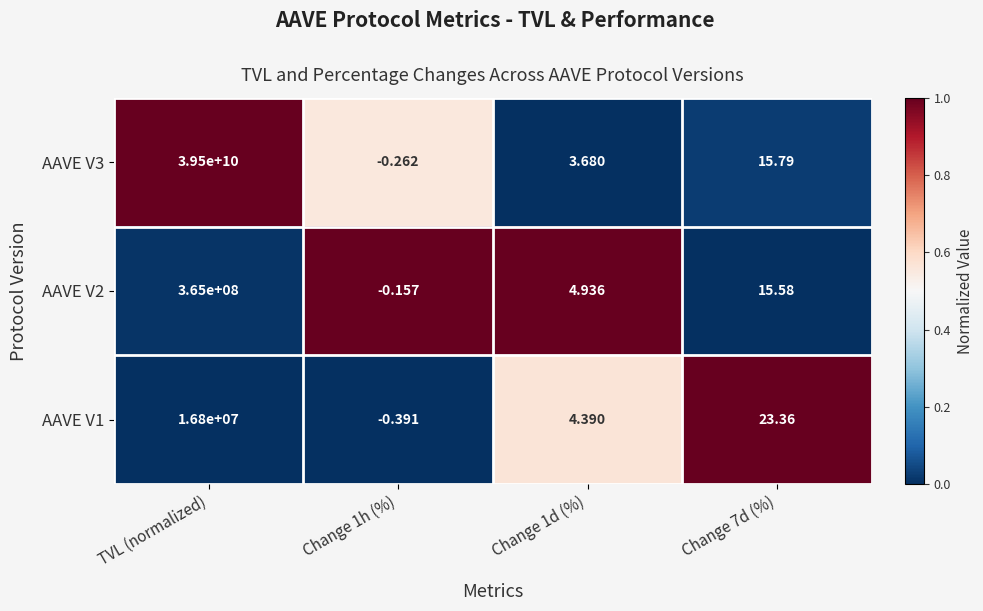

Rank the series at TVL (normalized) from highest to lowest value.

AAVE V3, AAVE V2, AAVE V1